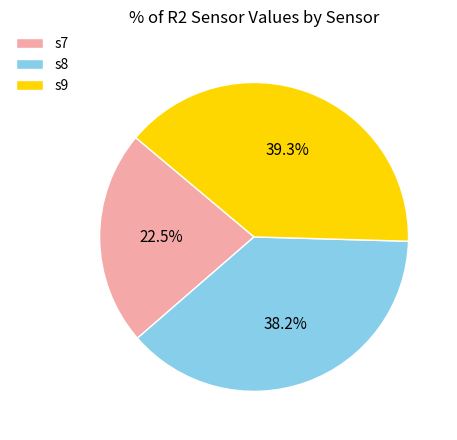

Which has a higher value, s8 or s7?

s8